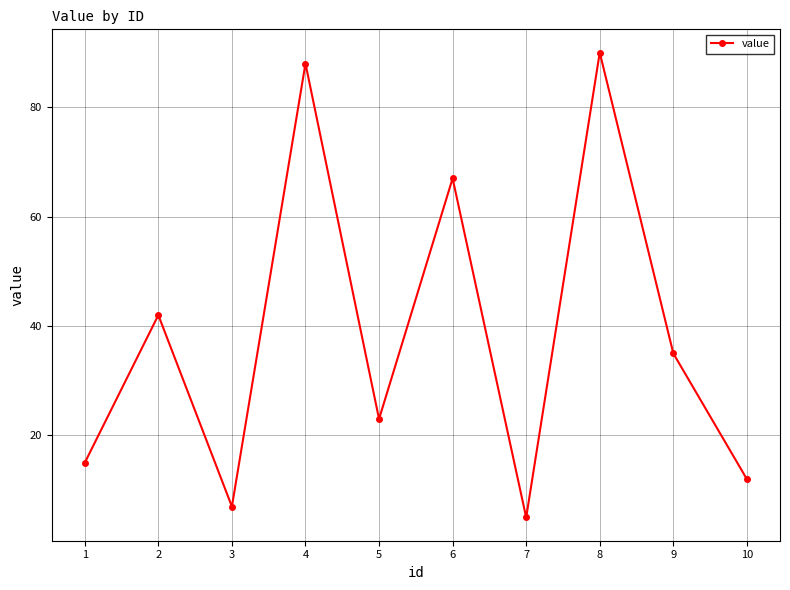

What is the change in value from 5 to 9?

+12